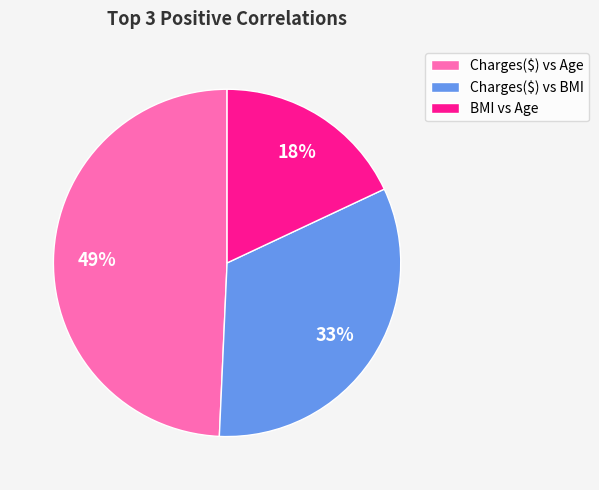

Which slice is the smallest?

BMI vs Age